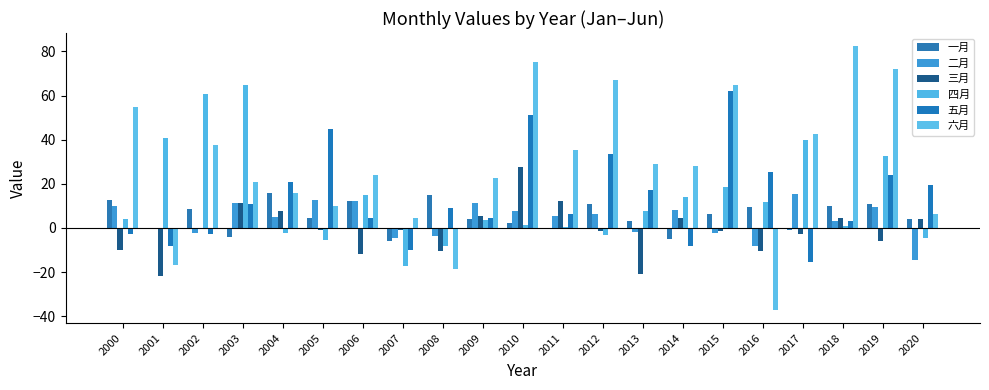

At how many categories does at least one series exceed 49?

8